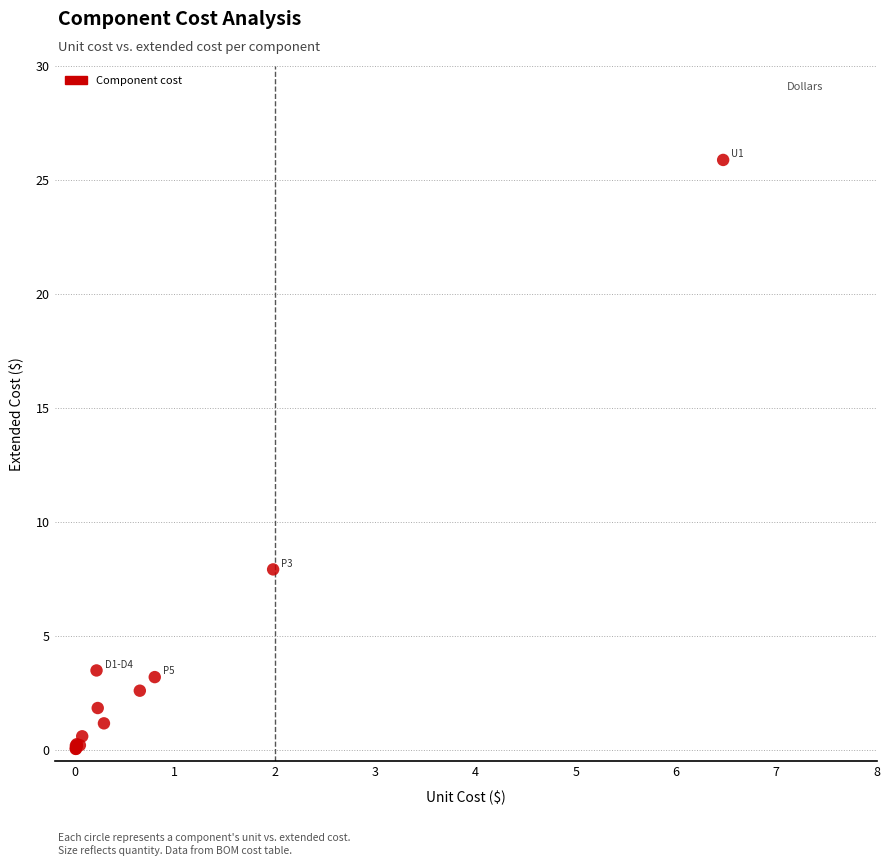

What Y value in the scatter plot is closest to 12?

7.9